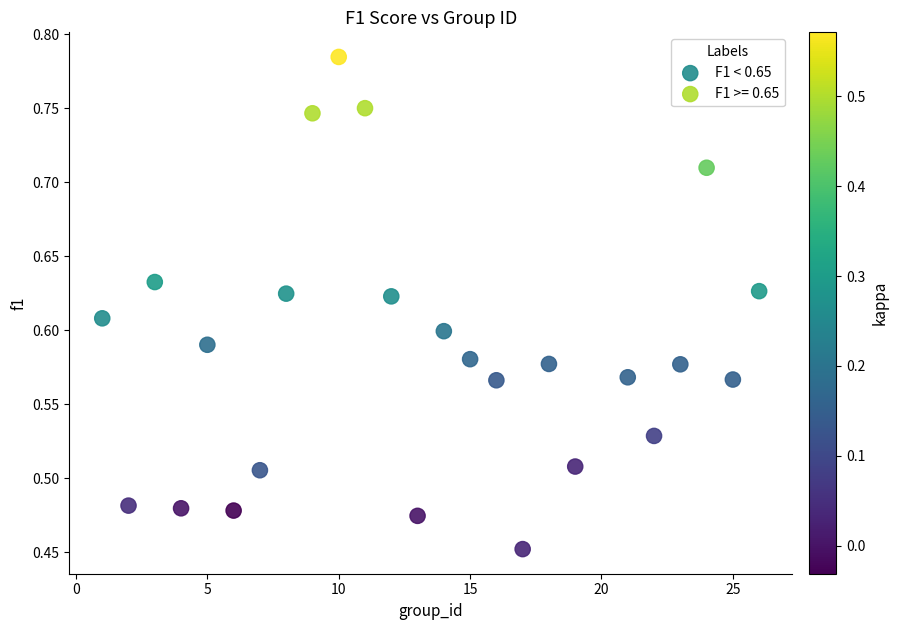

Which series has the largest Y range (max minus min)?

F1 < 0.65